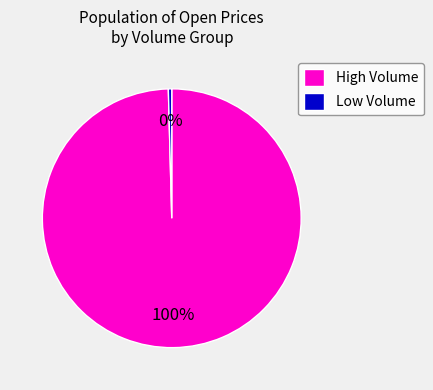

To the nearest percent, what is the average slice percentage?

50%